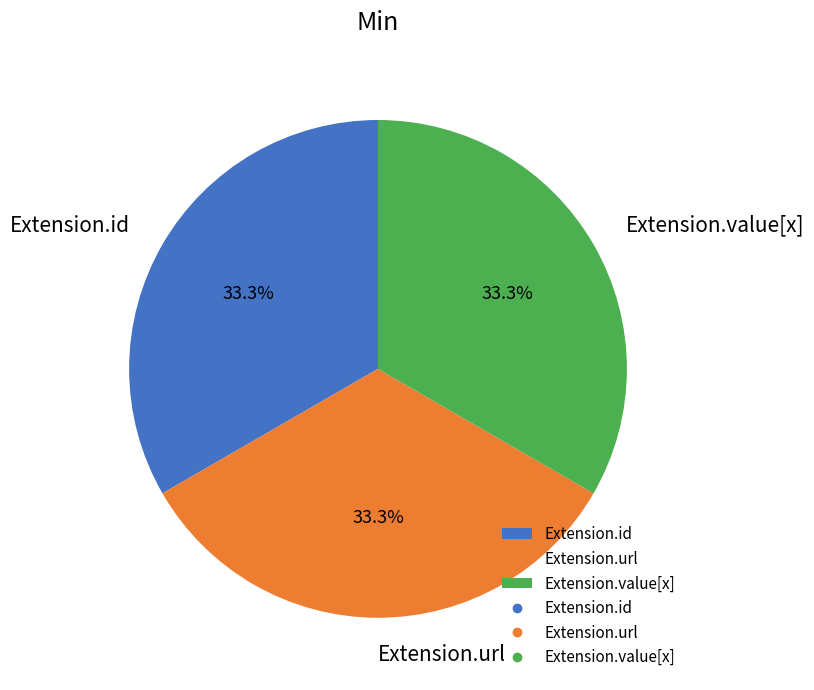

Is there a majority slice in this chart?

No